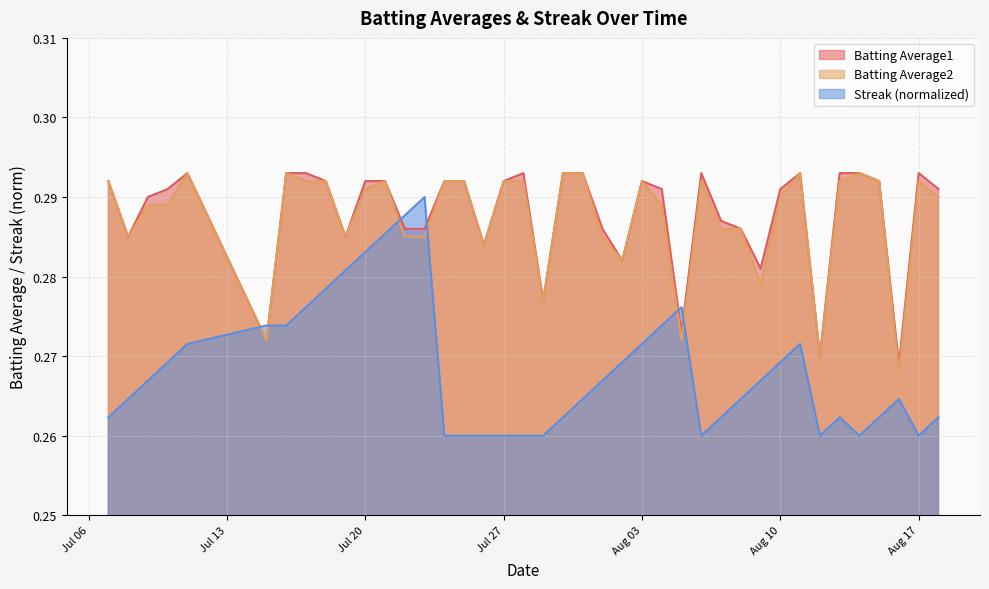

What are all the series names shown in the legend?

Batting Average1, Batting Average2, Streak (normalized)